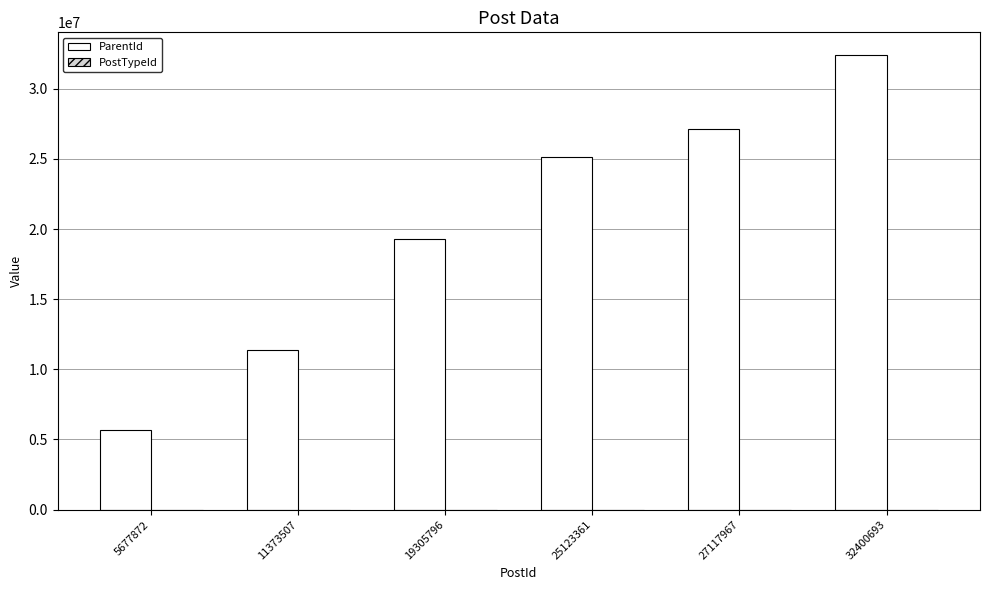

How many categories are shown in the chart?

6